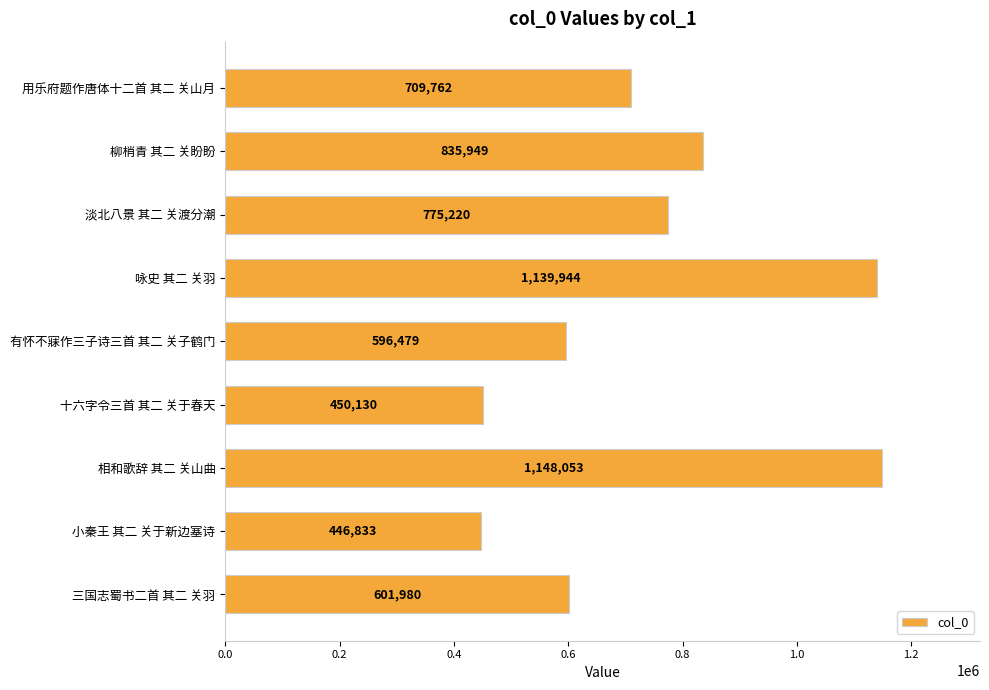

True or false: the data shows 654698 at 小秦王 其二 关于新边塞诗.

False